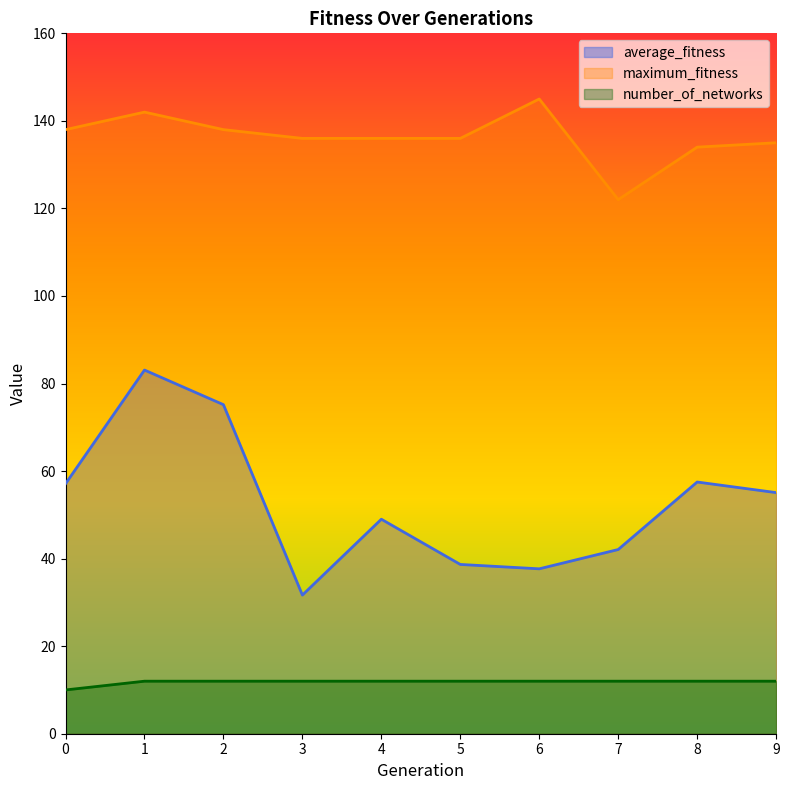

Reading left to right, transcribe all the data shown in this chart.

average_fitness: 0=57.1	1=83.1	2=75.2	3=31.7	4=49.0	5=38.7	6=37.7	7=42.1	8=57.5	9=55.1
maximum_fitness: 0=138.0	1=142.0	2=138.0	3=136.0	4=136.0	5=136.0	6=145.0	7=122.0	8=134.0	9=135.0
number_of_networks: 0=10.0	1=12.0	2=12.0	3=12.0	4=12.0	5=12.0	6=12.0	7=12.0	8=12.0	9=12.0